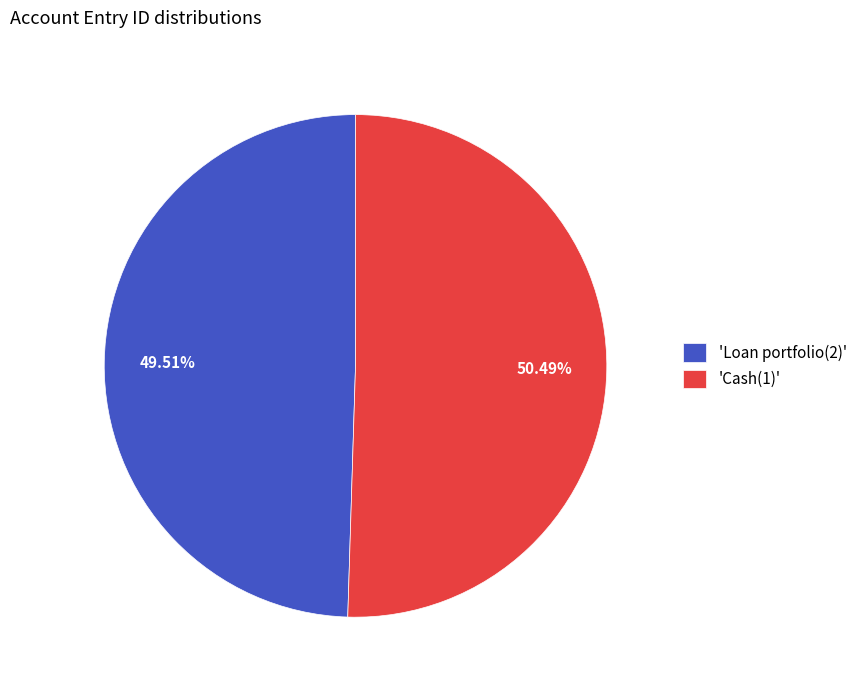

Is the sum of 'Loan portfolio(2)' and 'Cash(1)' greater than half?

Yes